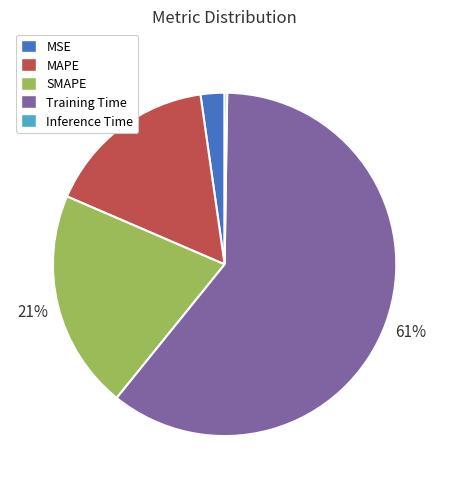

To the nearest percent, what portion does MAPE represent?

16%